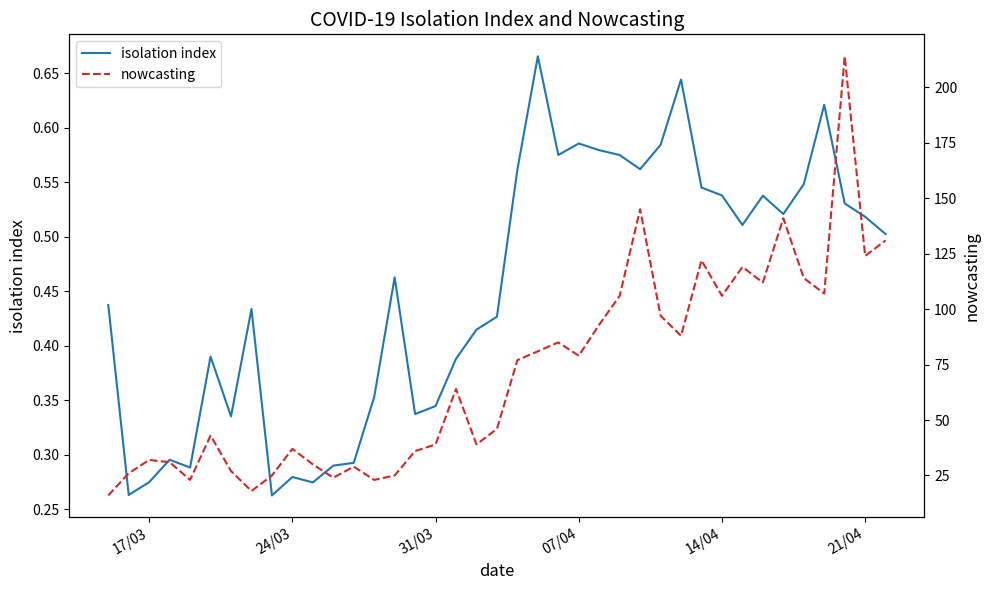

What is the average value of the nowcasting series?

71.1